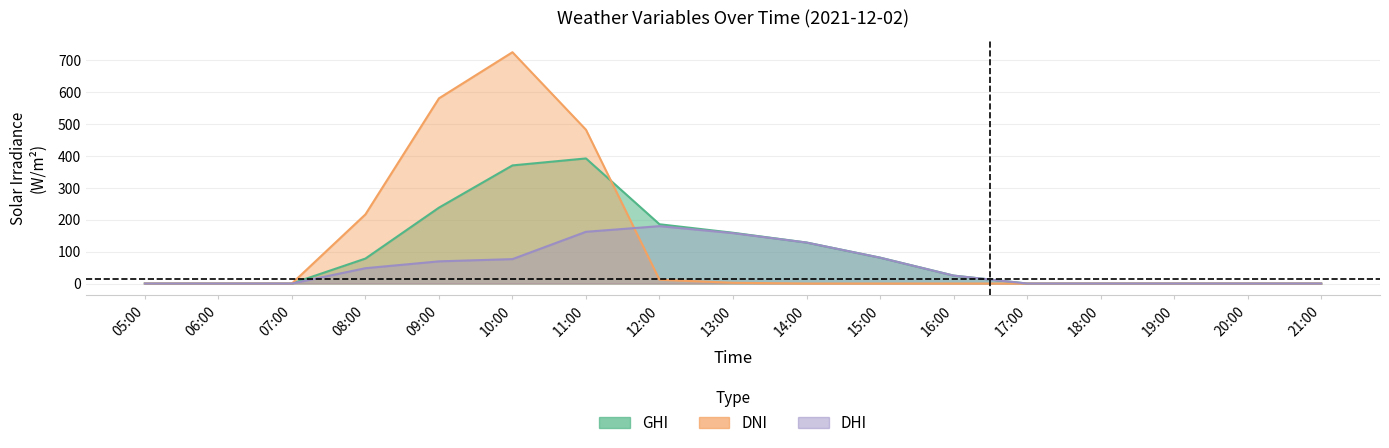

Reading left to right, list all the values displayed in this chart.

ghi: 0.0	0.0	0.0	78.2	237.9	370.4	392.3	185.8	159.2	128.5	81.1	24.9	0.0	0.0	0.0	0.0	0.0
dni: 0.0	0.0	0.0	216.7	580.6	725.4	482.3	11.8	2.3	0.0	0.0	0.0	0.0	0.0	0.0	0.0	0.0
dhi: 0.0	0.0	0.0	48.0	69.5	76.5	162.2	179.9	158.1	128.5	81.1	24.9	0.0	0.0	0.0	0.0	0.0